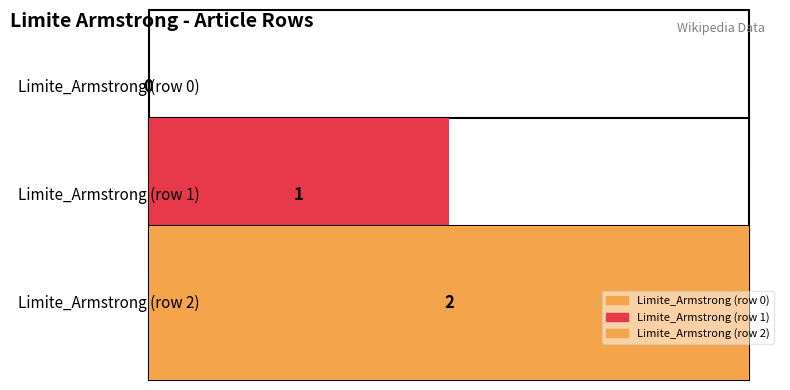

What is the difference between the values at Limite_Armstrong (row 1) and Limite_Armstrong (row 2)?

1